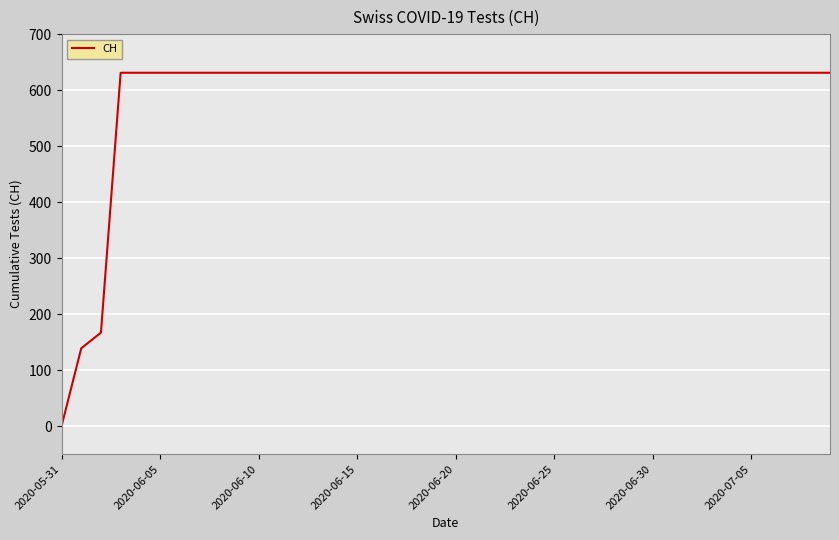

How many positive values are there?

39